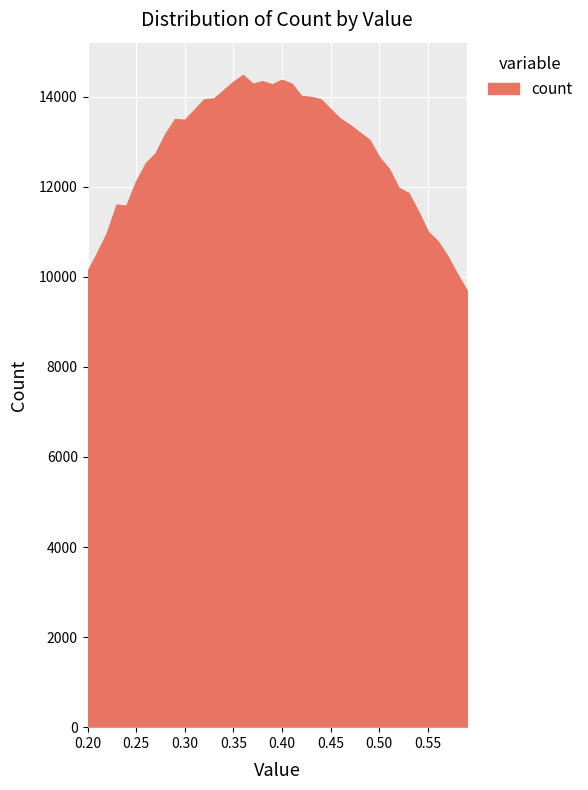

What is the maximum value shown in the chart?

14474